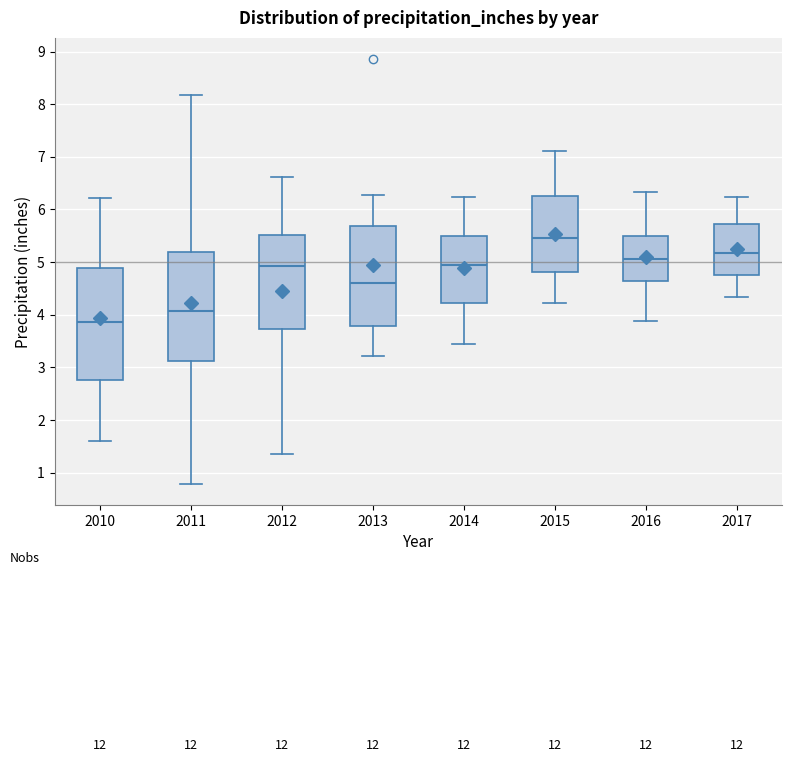

Where does the median line of the box at x = 2017 sit on the y-axis? The values are not printed on the chart, so give them approximately, as read against the axis.

5.2